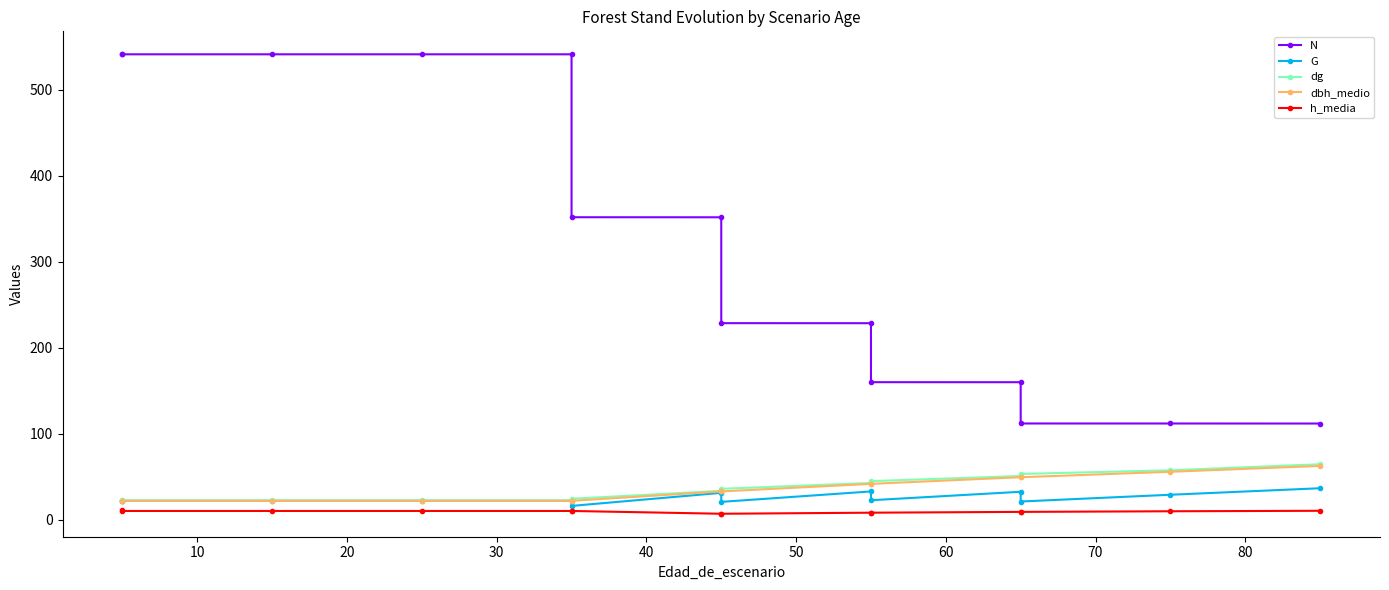

What is the minimum value shown in the chart?

7.0